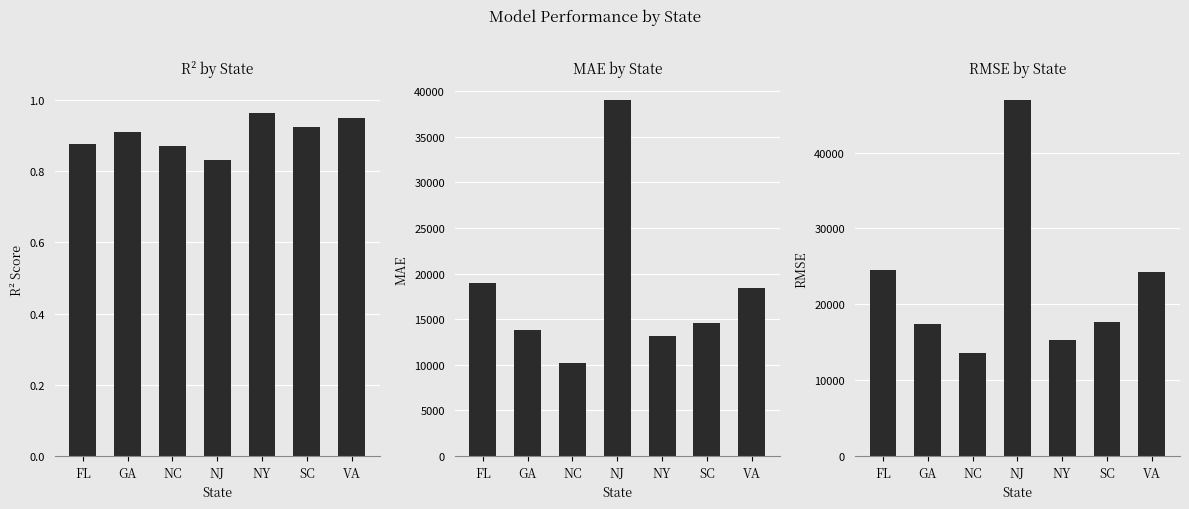

List the labels in order of RMSE value, smallest first.

NC, NY, GA, SC, VA, FL, NJ